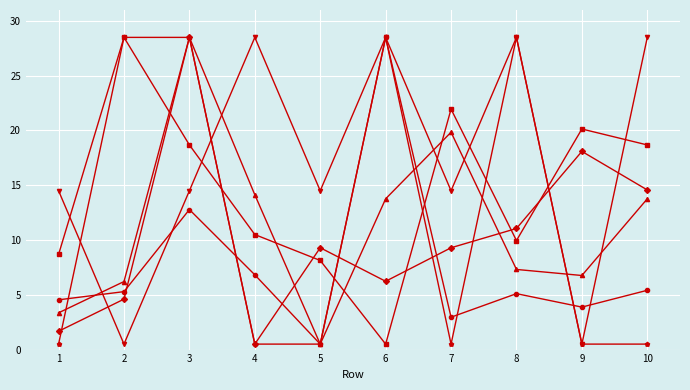

What is the maximum value shown in the chart?

28.5